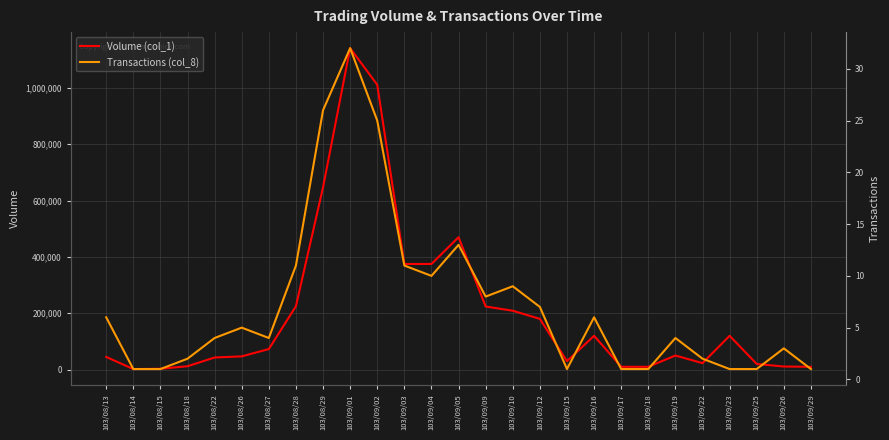

List the labels in order of Transactions (col_8) value, largest first.

103/09/01, 103/08/29, 103/09/02, 103/09/05, 103/08/28, 103/09/03, 103/09/04, 103/09/10, 103/09/09, 103/09/12, 103/08/13, 103/09/16, 103/08/26, 103/08/22, 103/08/27, 103/09/19, 103/09/26, 103/08/18, 103/09/22, 103/08/14, 103/08/15, 103/09/15, 103/09/17, 103/09/18, 103/09/23, 103/09/25, 103/09/29